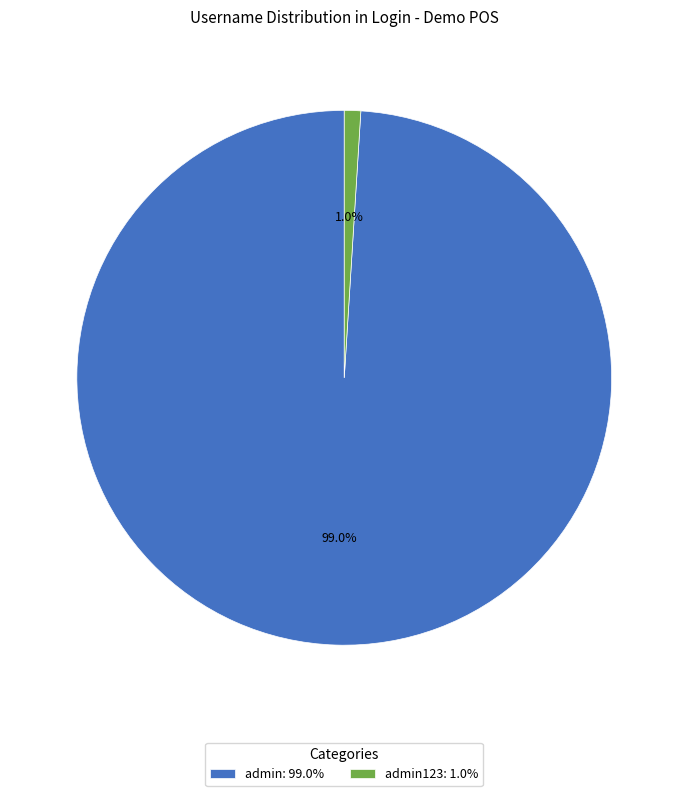

Which category has the biggest portion of the pie?

admin: 99.0%